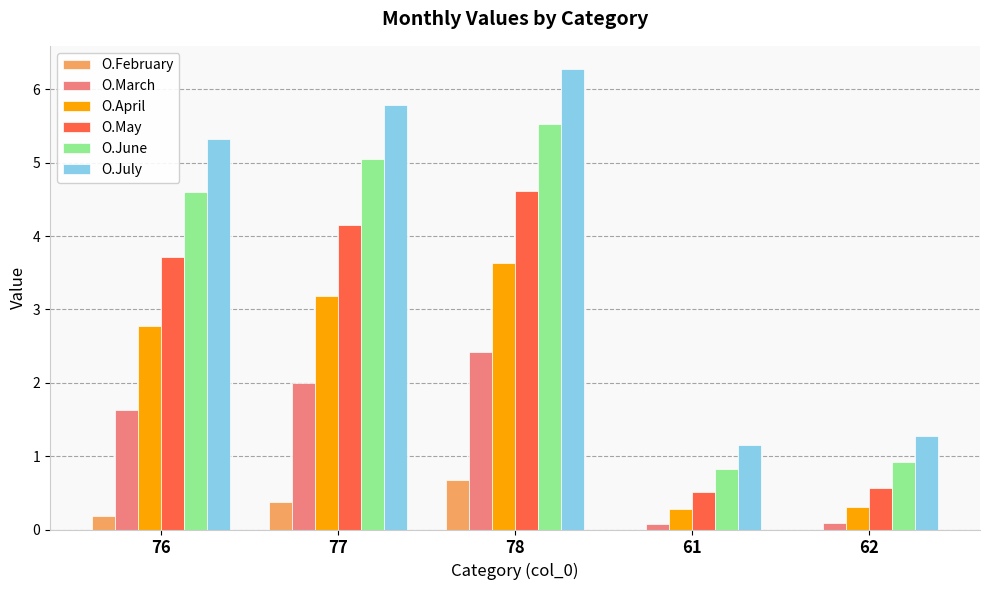

What is the maximum value shown in the chart?

6.3